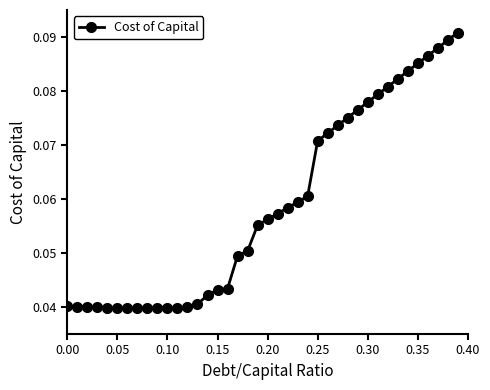

How many values are between 0 and 1?

40